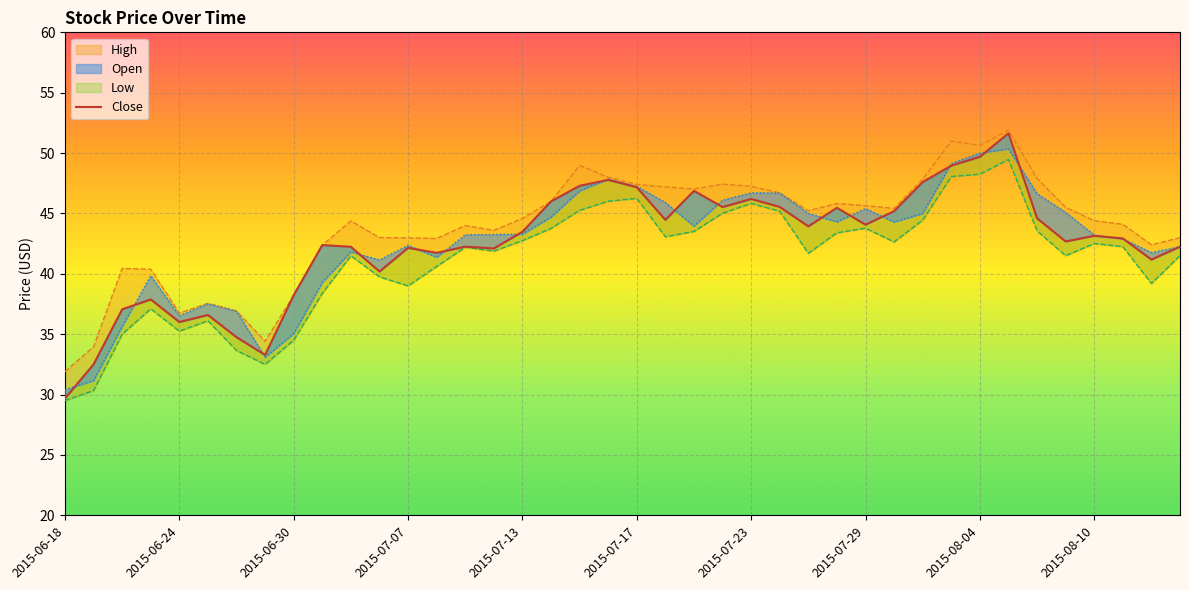

What is the value of the Open point at the 29th from the left?

45.4